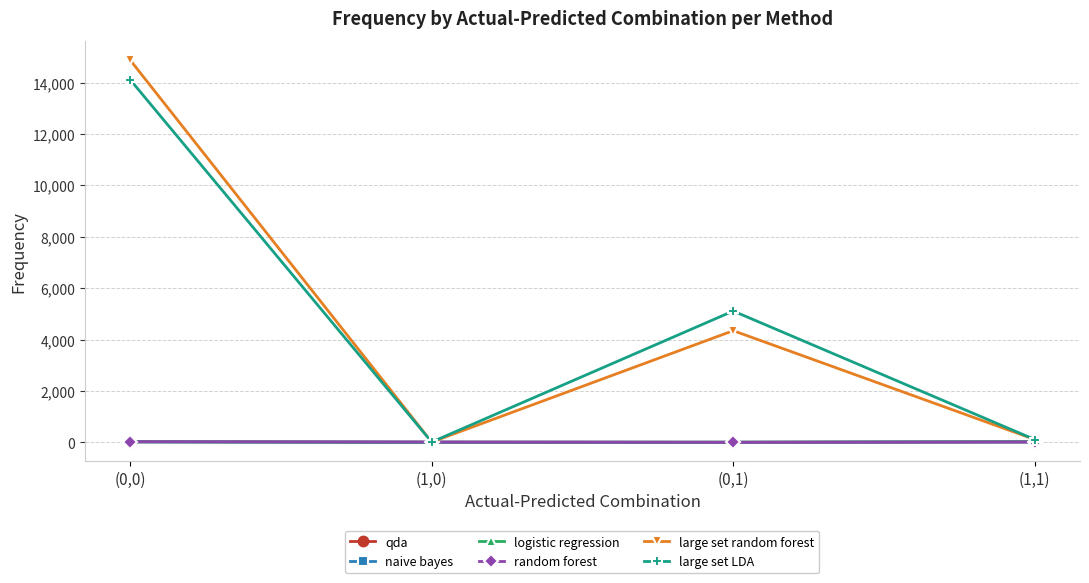

What is the label of the 1st point from the left?

(0,0)